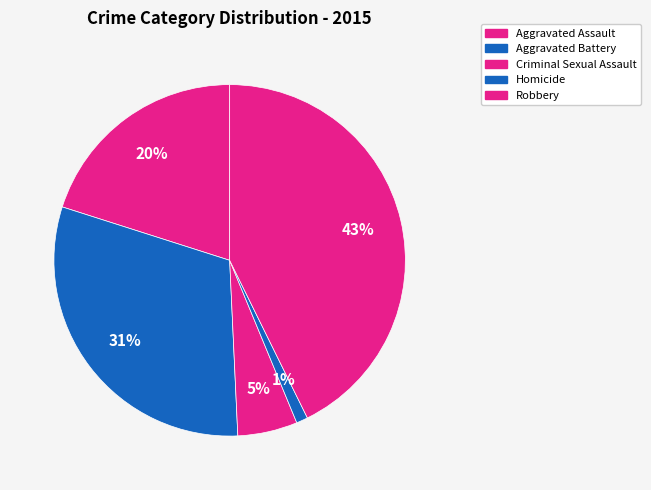

Approximately how many times larger is the value at Robbery compared to Aggravated Assault?

2.1